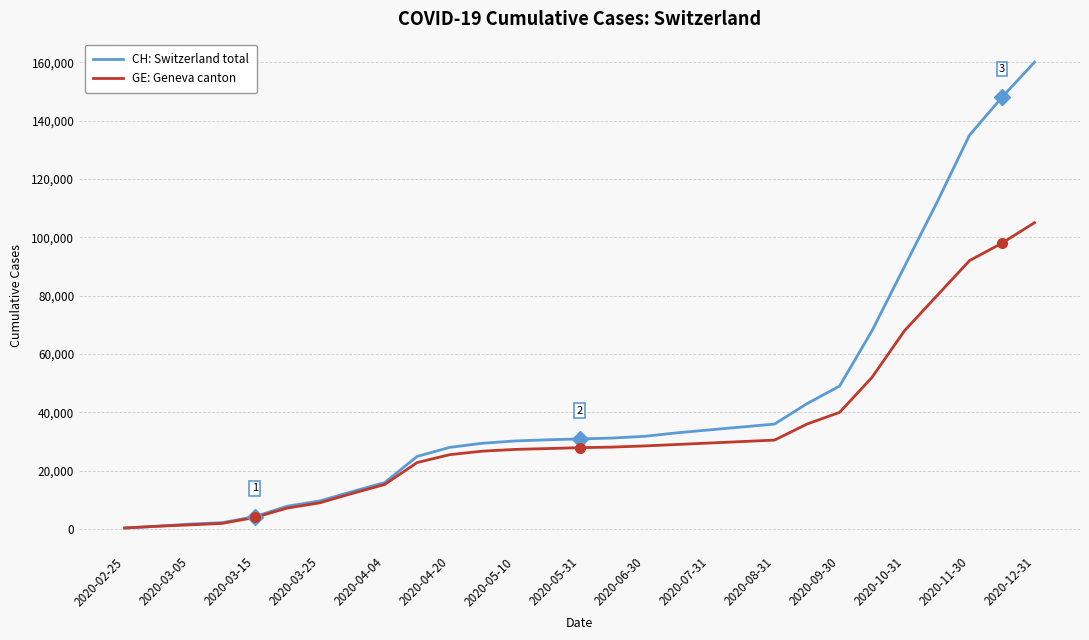

Rank the series by their maximum value, from highest to lowest.

CH: Switzerland total, GE: Geneva canton